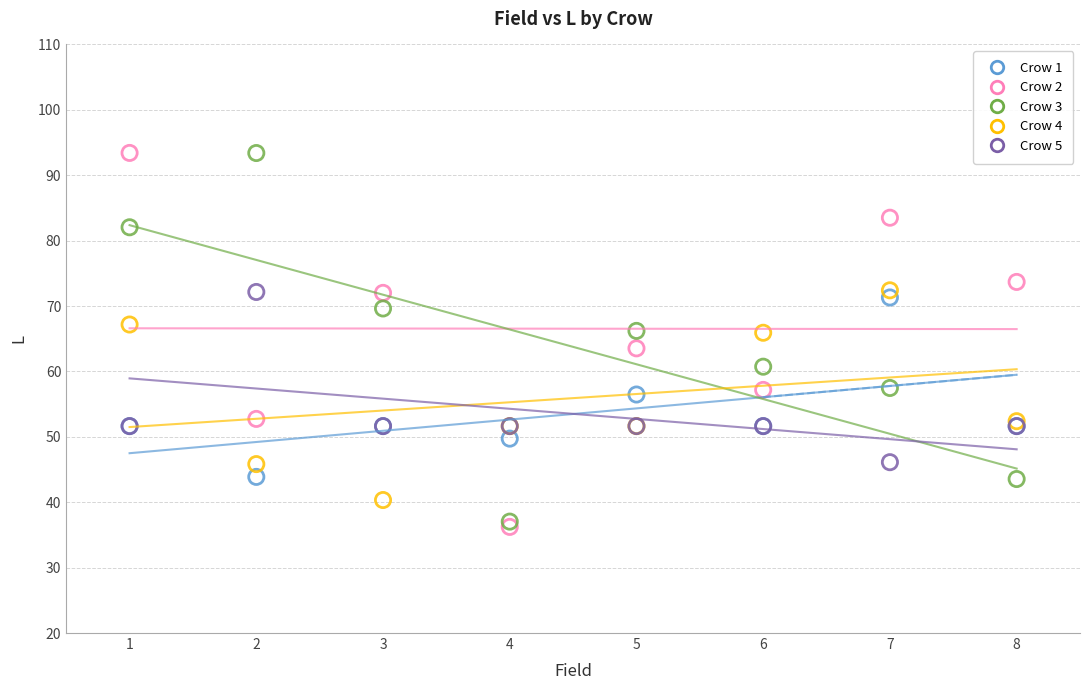

Which series reaches the minimum Y coordinate?

Crow 2